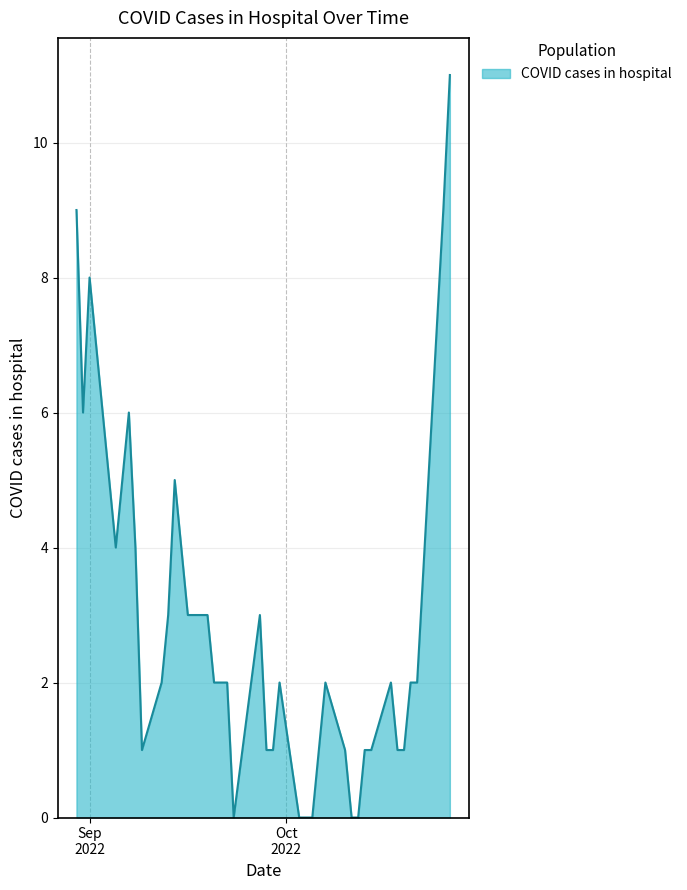

What is the difference between the maximum and minimum values?

11